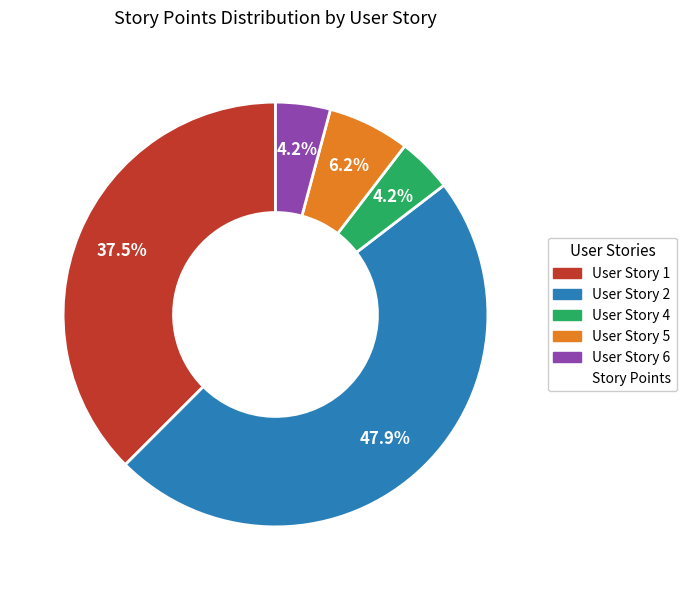

Is there any slice that represents more than half of the pie?

No